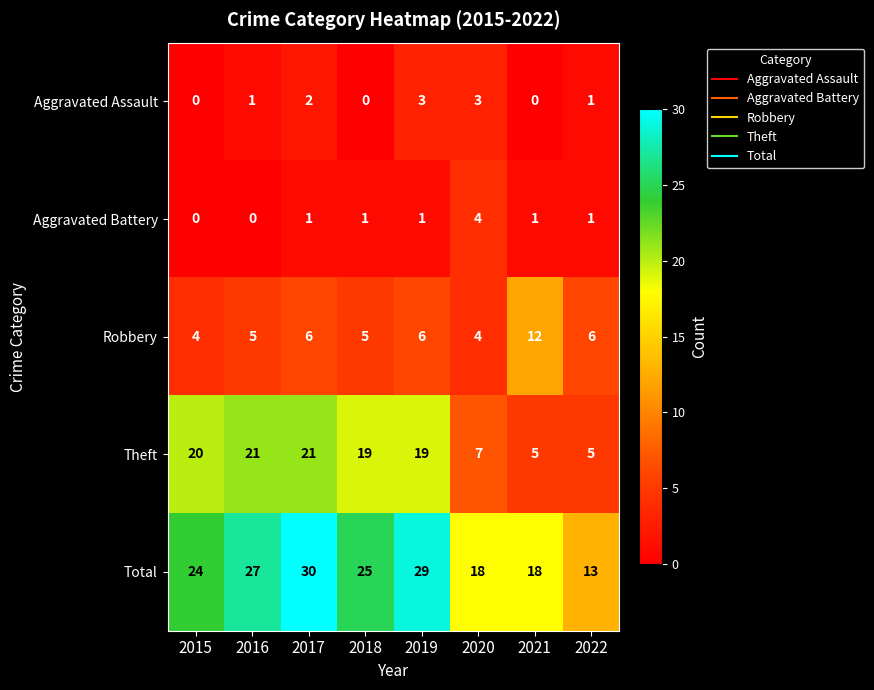

Is it true that Robbery equals 9 at 2022?

False